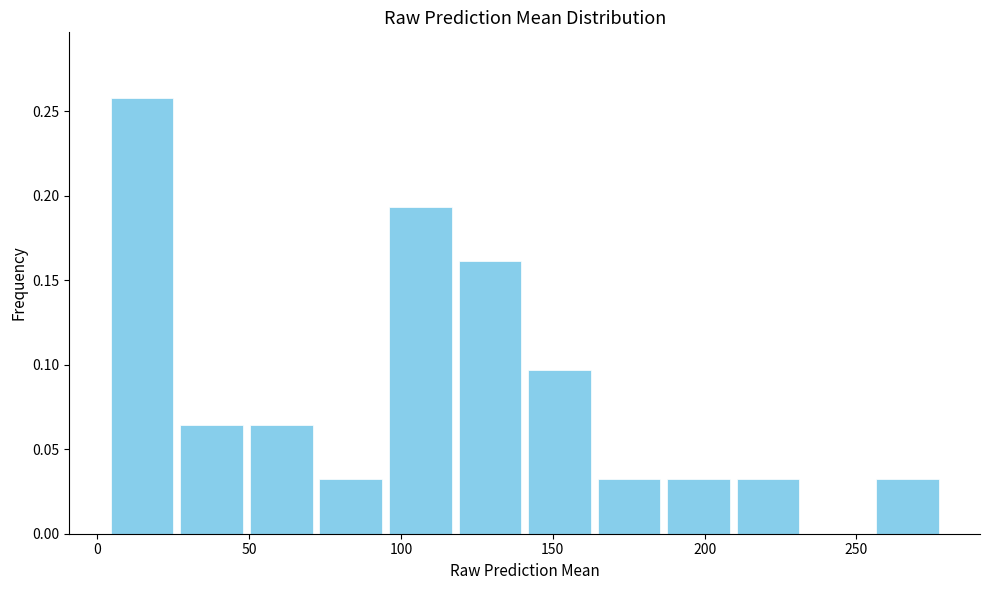

How tall is the bar that spans 95 to 120 on the x-axis? Neither the bar edges nor the heights are printed on the chart, so give them approximately, as read against the axes.

0.195